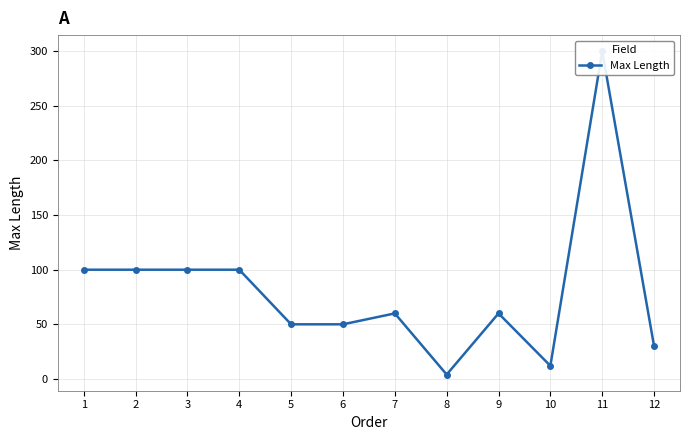

How many values are below 60?

5